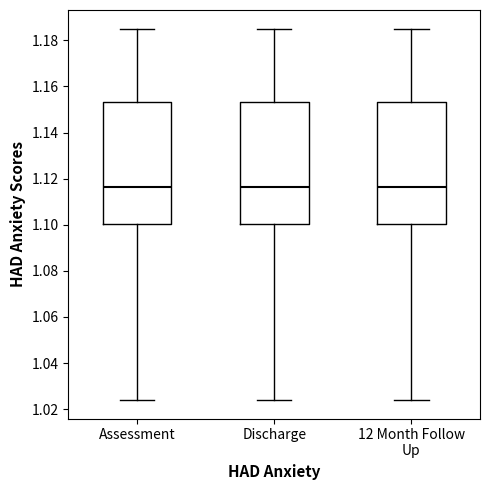

Reading left to right, transcribe this box plot: for each box, give where its median line is, the range the box spans, and where its two whiskers end, as read against the y-axis. The values are not printed on the chart, so give them approximately, as read against the axis.

Assessment: median 1.116, box 1.100 to 1.154, whiskers 1.024 to 1.186
Discharge: median 1.116, box 1.100 to 1.154, whiskers 1.024 to 1.186
12 Month Follow Up: median 1.116, box 1.100 to 1.154, whiskers 1.024 to 1.186